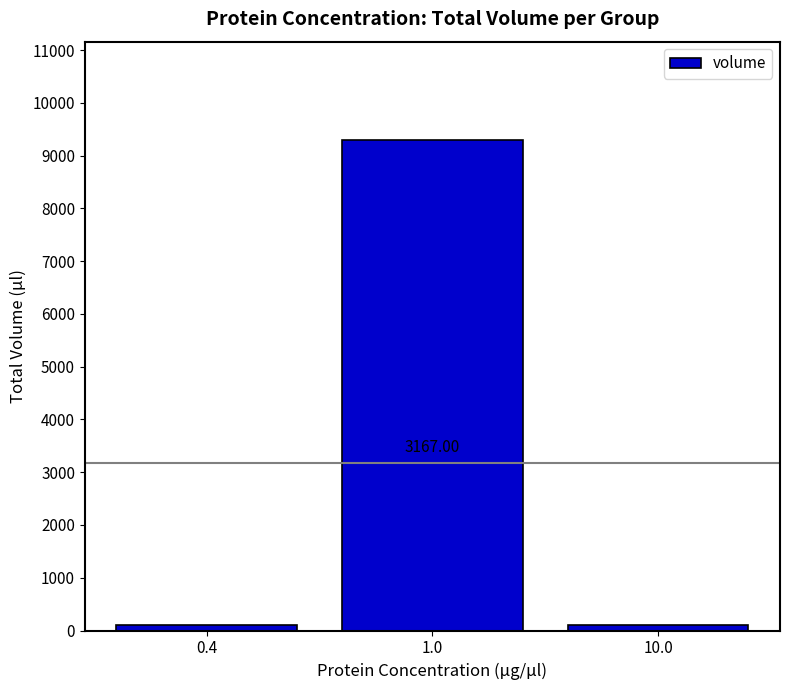

Count the values in the range 100 to 9301.

3